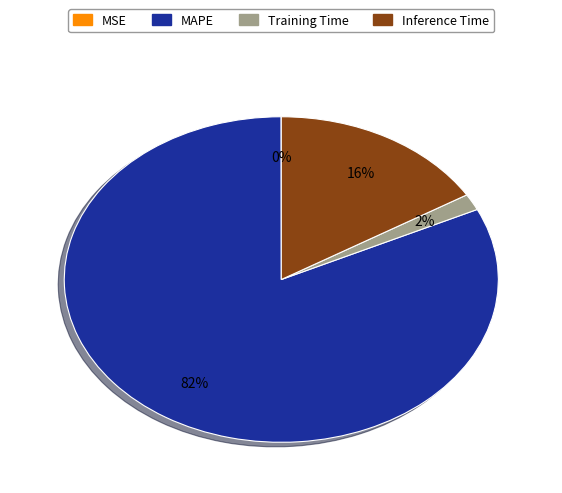

Do Training Time and Inference Time together represent more than half of the pie?

No